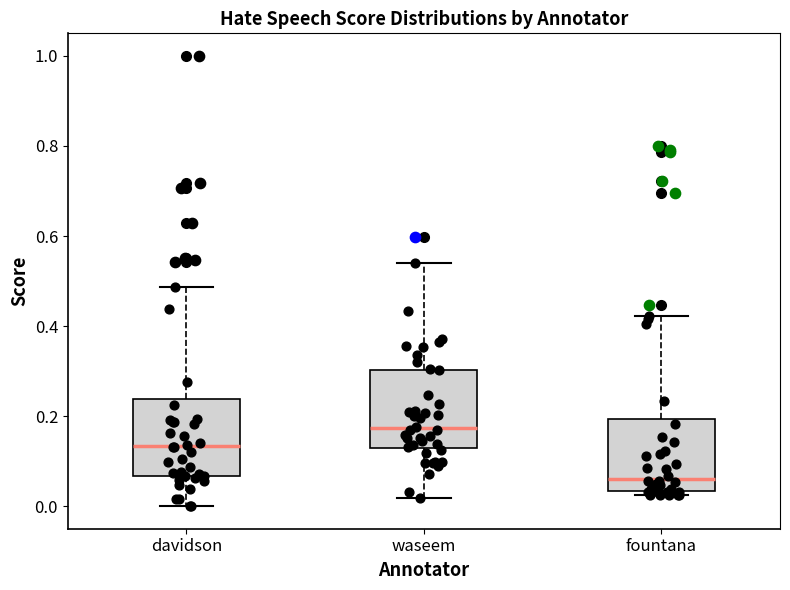

Which box's median line is the highest?

waseem